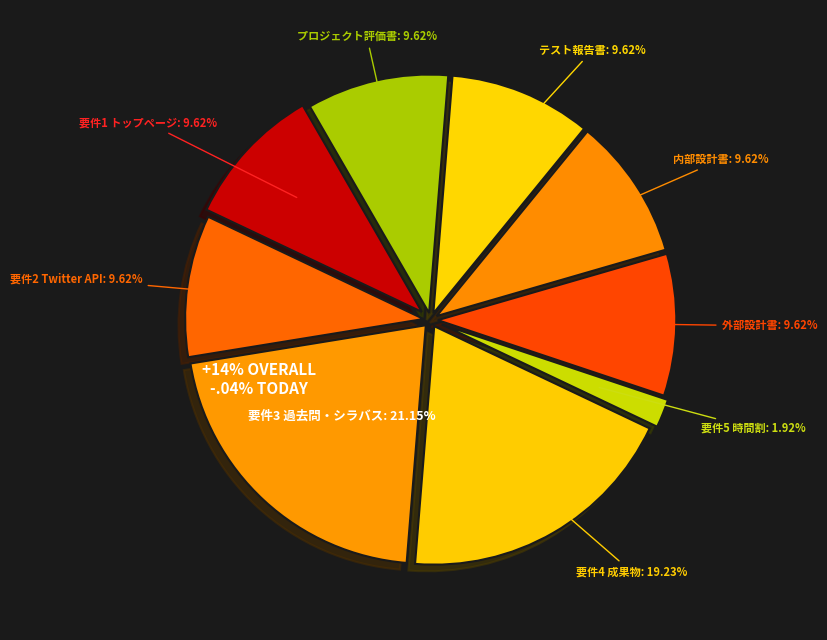

The 要件5 時間割 slice represents 2% of the pie. True or false?

True